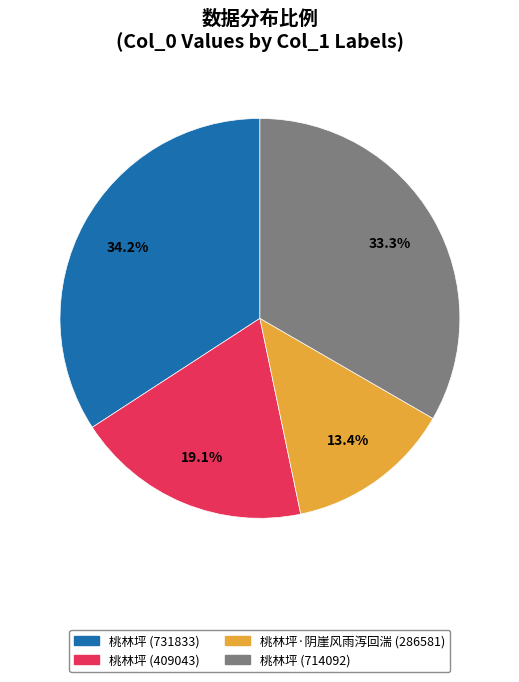

Does any single category account for the majority?

No